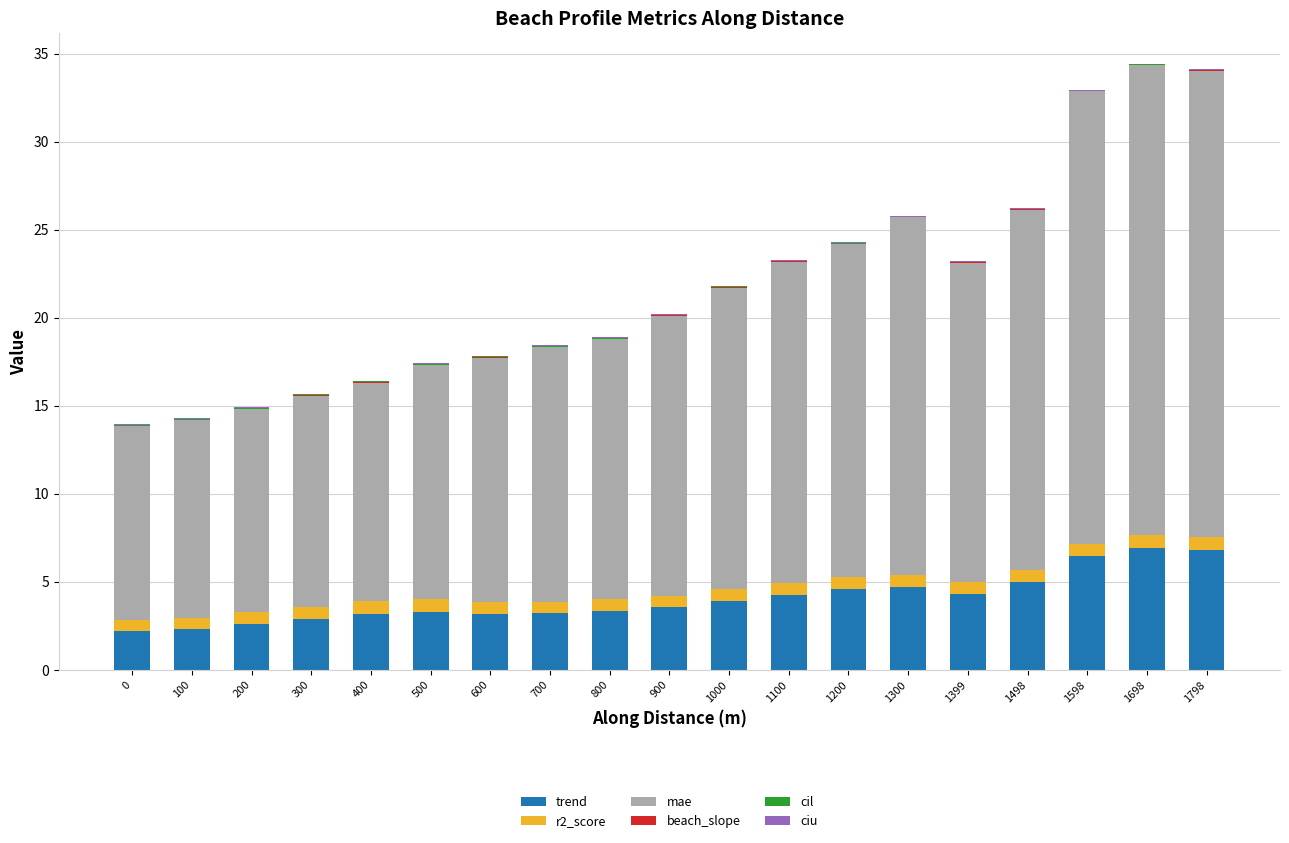

Is it true that trend equals 3.5 at 900?

True